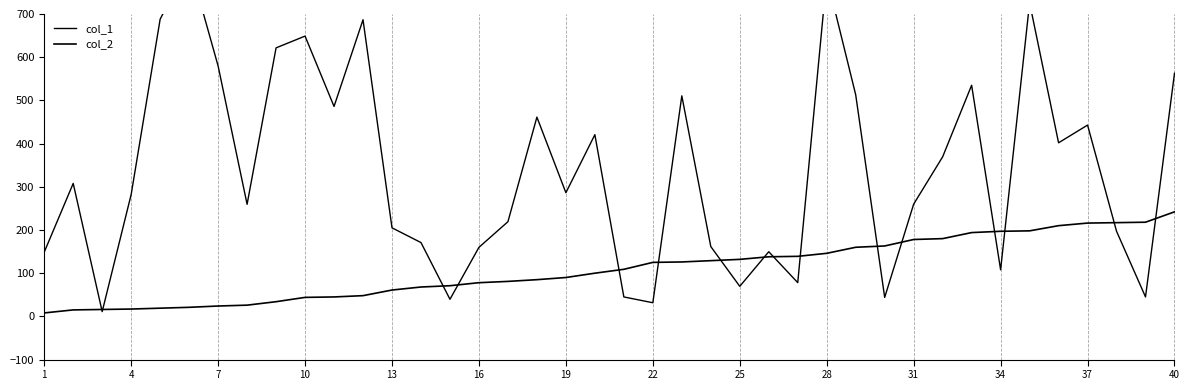

Is it true that col_2 equals 8.0 at 1?

True